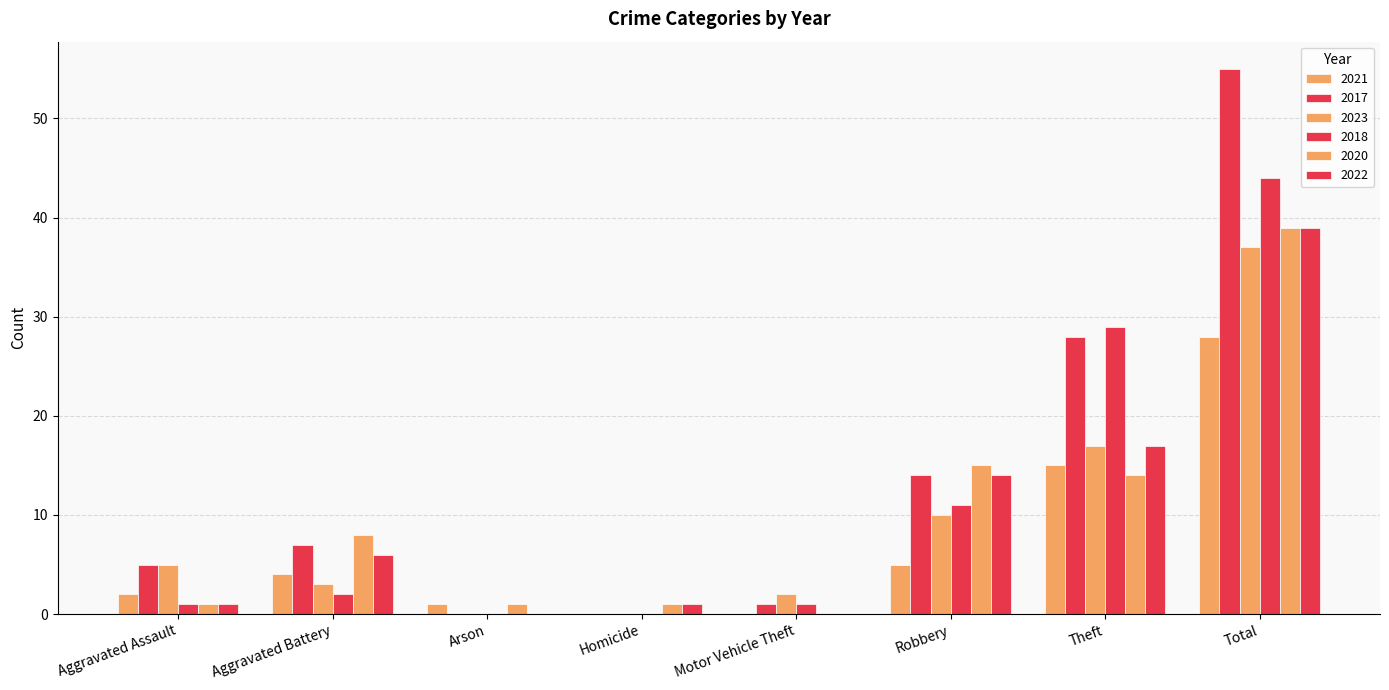

True or false: 2017 has a value of 42 at Theft.

False